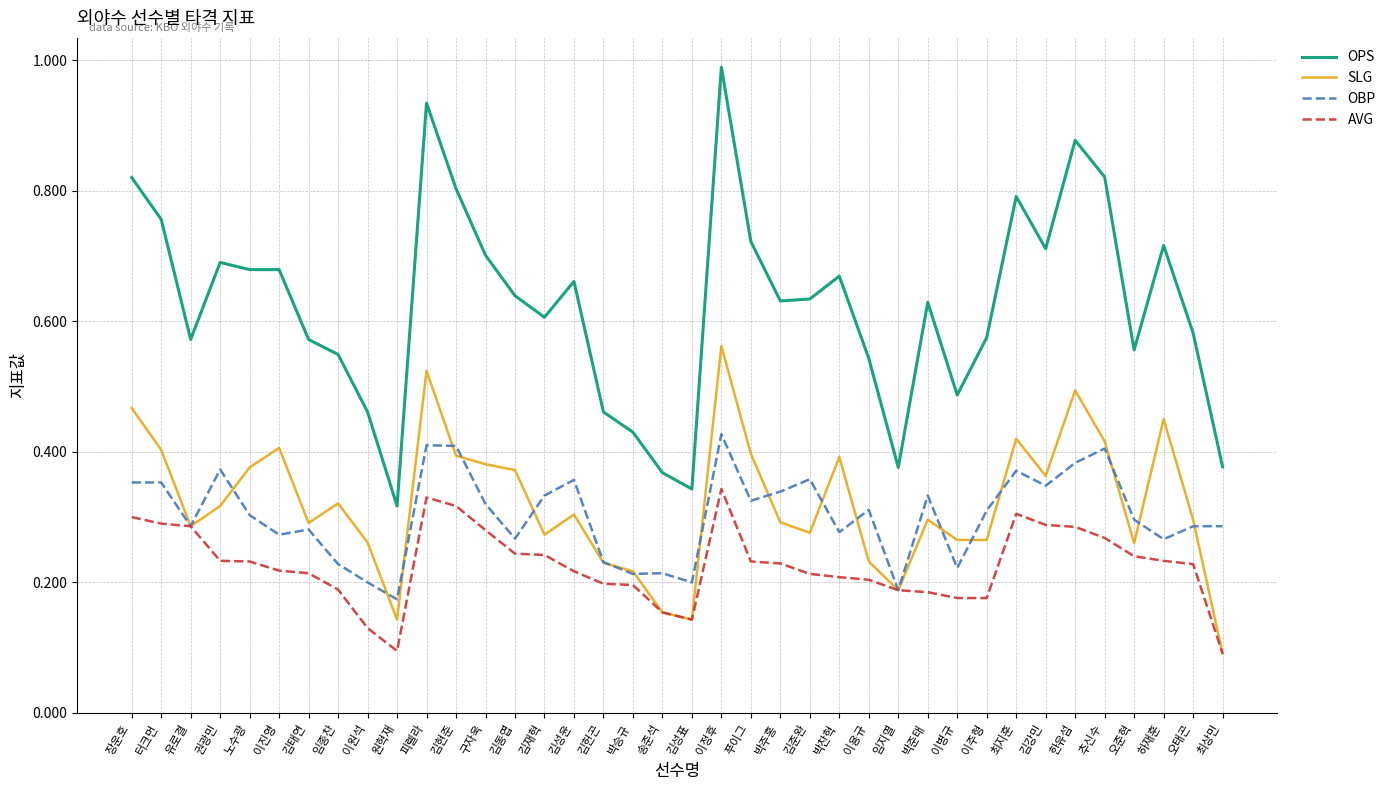

True or false: AVG and OPS intersect in this chart.

False